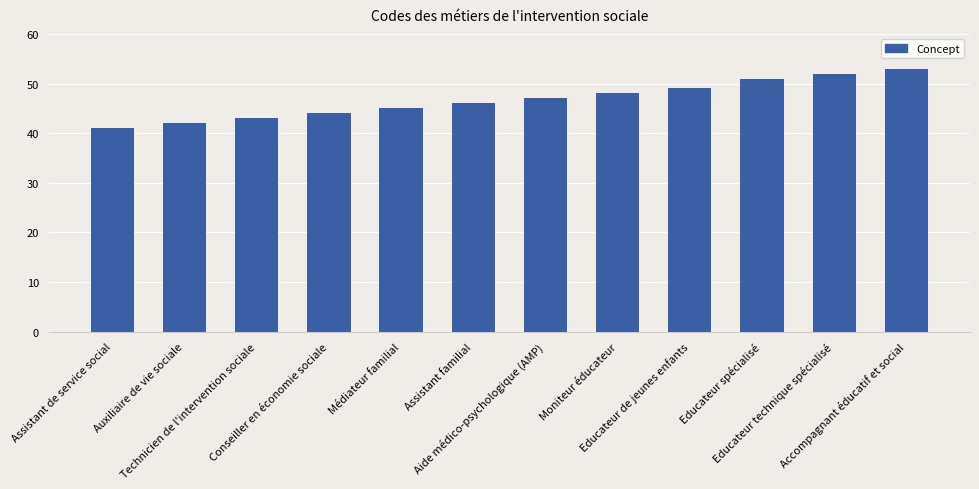

Rank the categories by value from lowest to highest.

Assistant de service social, Auxiliaire de vie sociale, Technicien de l'intervention sociale, Conseiller en économie sociale, Médiateur familial, Assistant familial, Aide médico-psychologique (AMP), Moniteur éducateur, Educateur de jeunes enfants, Educateur spécialisé, Educateur technique spécialisé, Accompagnant éducatif et social